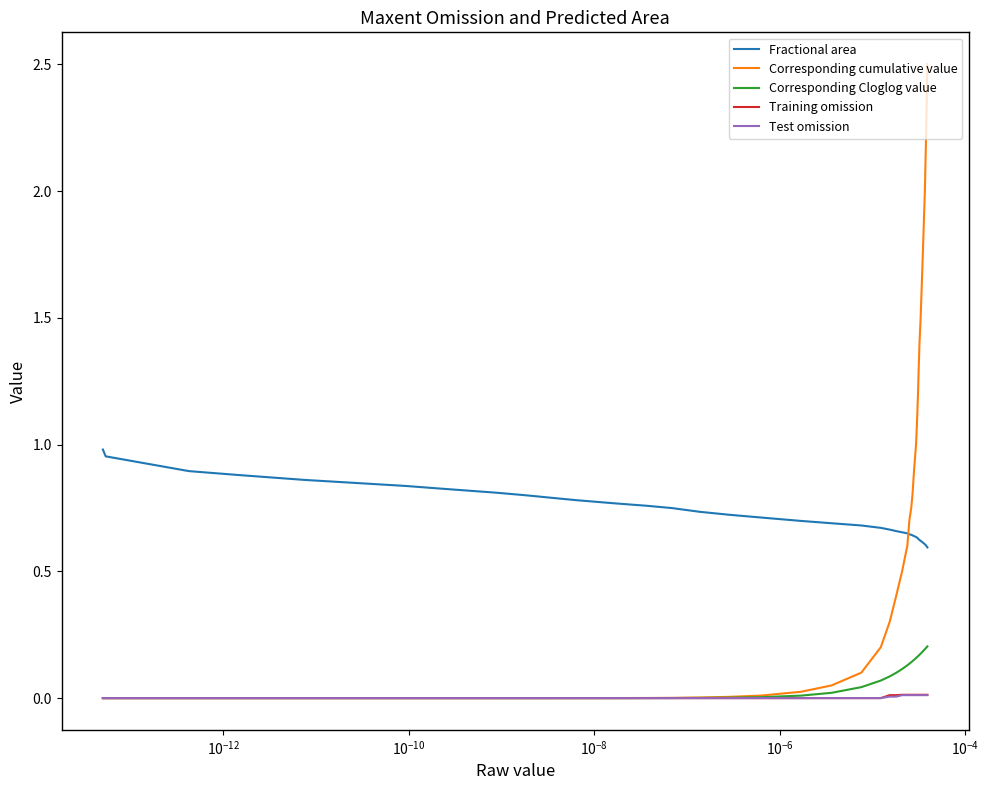

What is the maximum value shown in the chart?

2.5